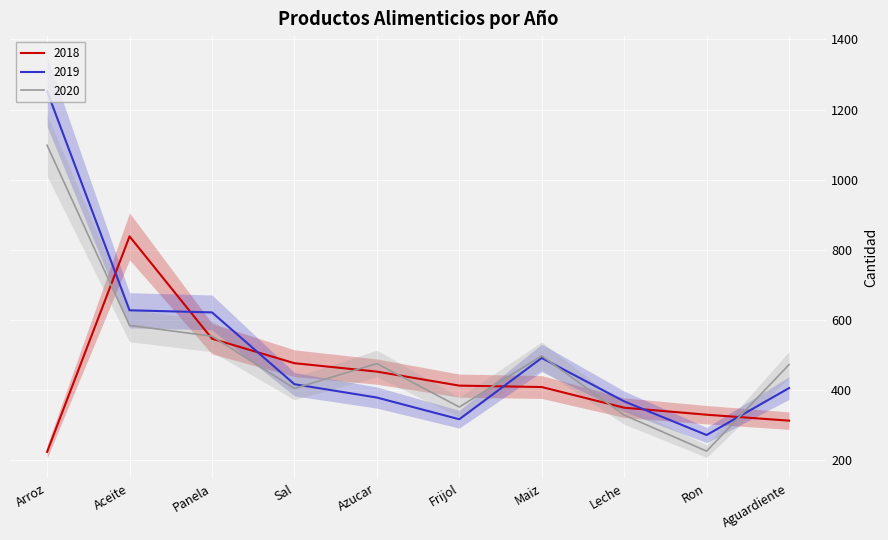

Which series has the largest total across all categories?

2019